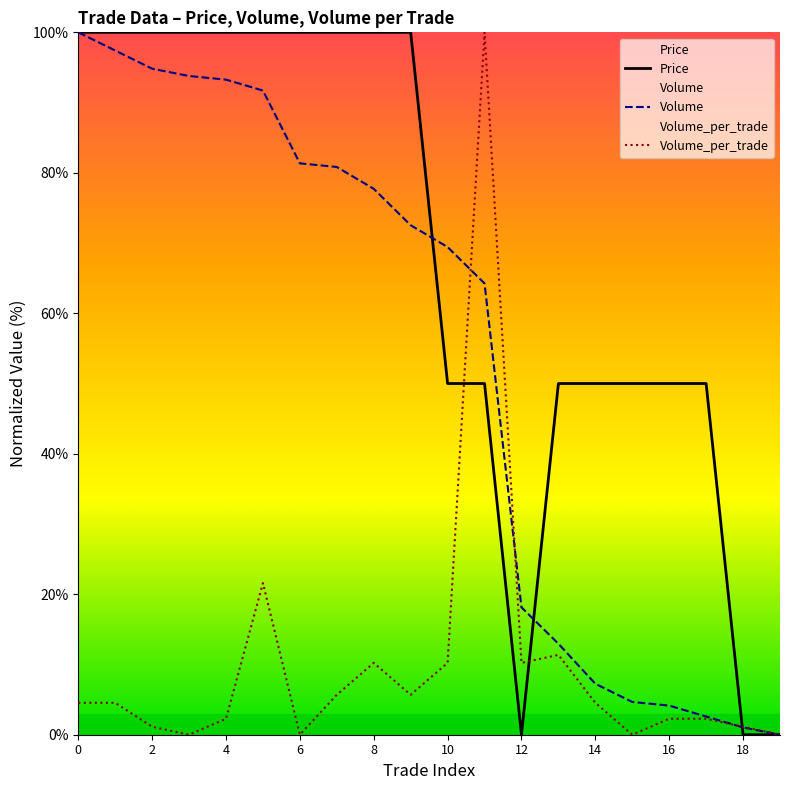

How many lines are shown in the chart?

3